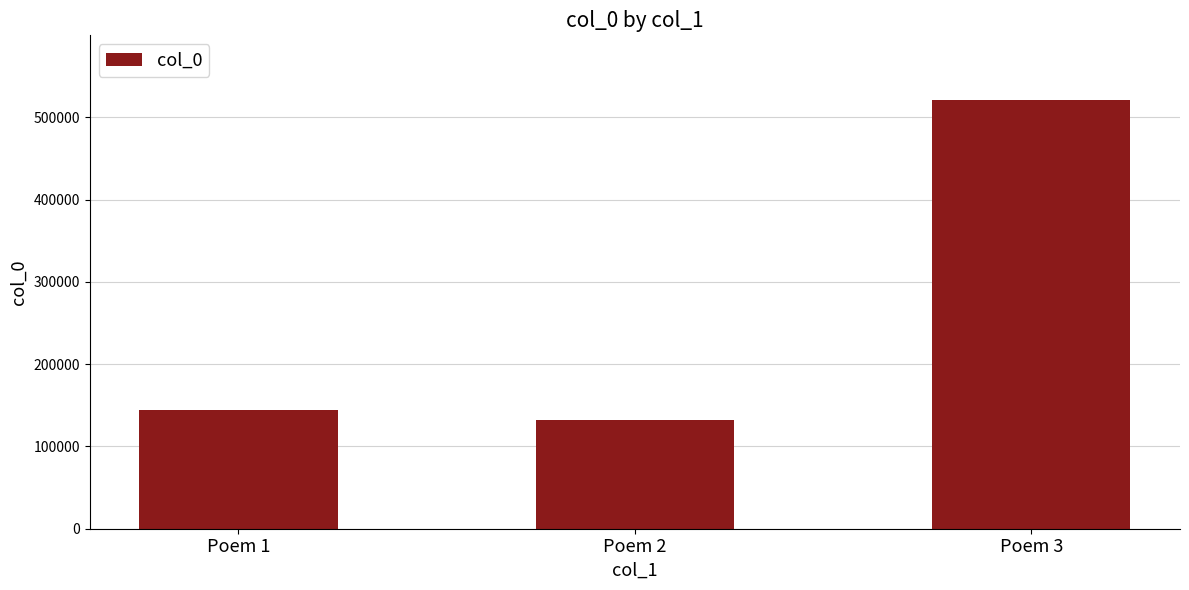

How many distinct data groups are displayed?

1